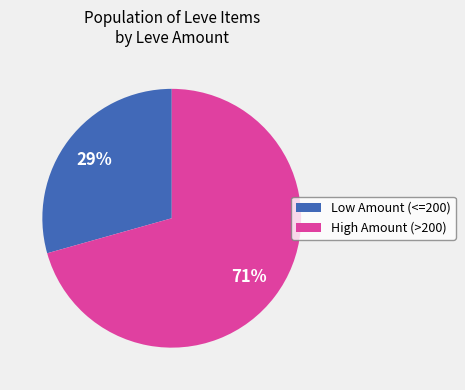

Rank the categories by value from lowest to highest.

Low Amount (<=200), High Amount (>200)